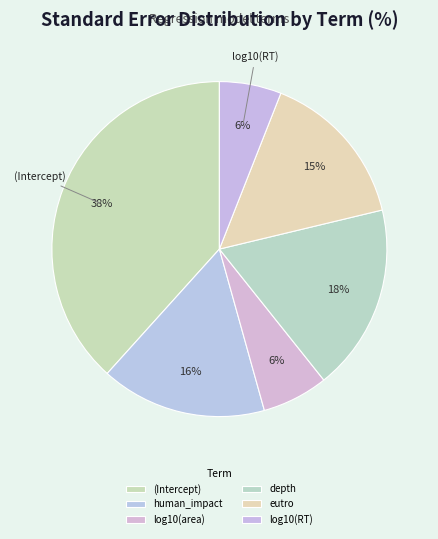

Does any single category account for the majority?

No